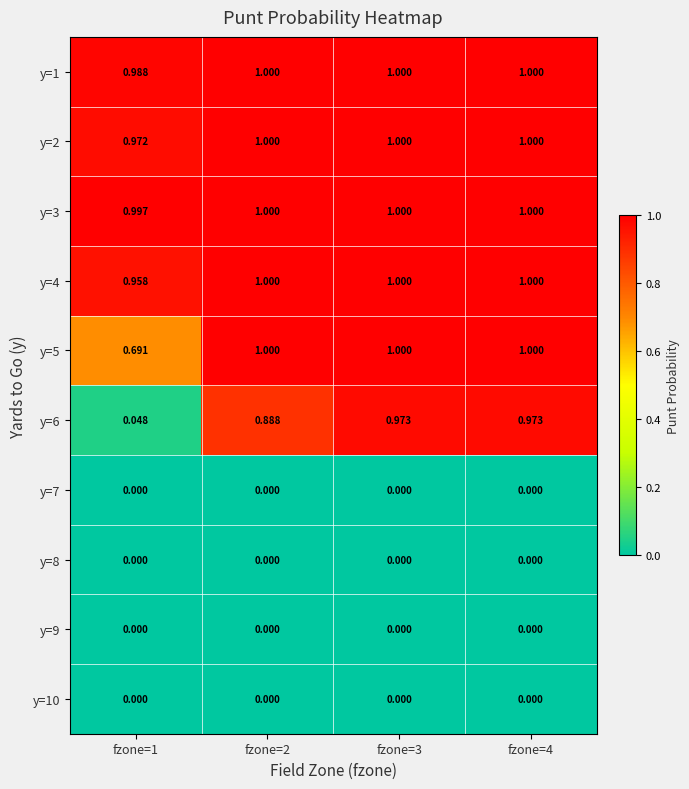

Is the value of y=1 at fzone=3 greater than the value of y=7 at fzone=3?

Yes